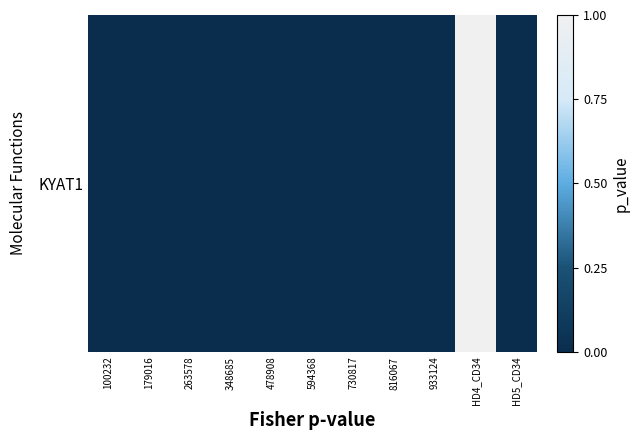

The value at 179016 is -1. True or false?

False